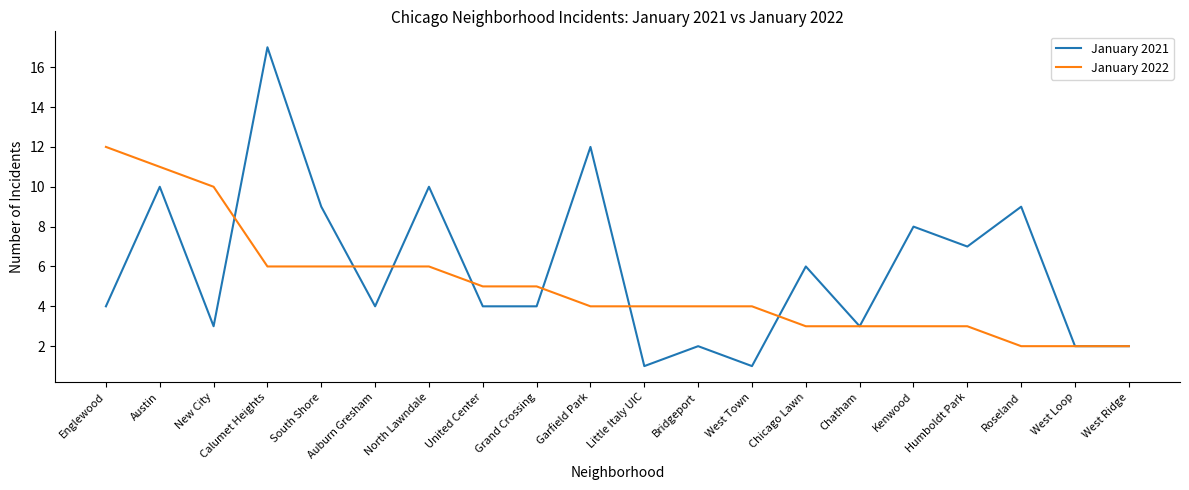

Which series has the widest spread of values?

January 2021